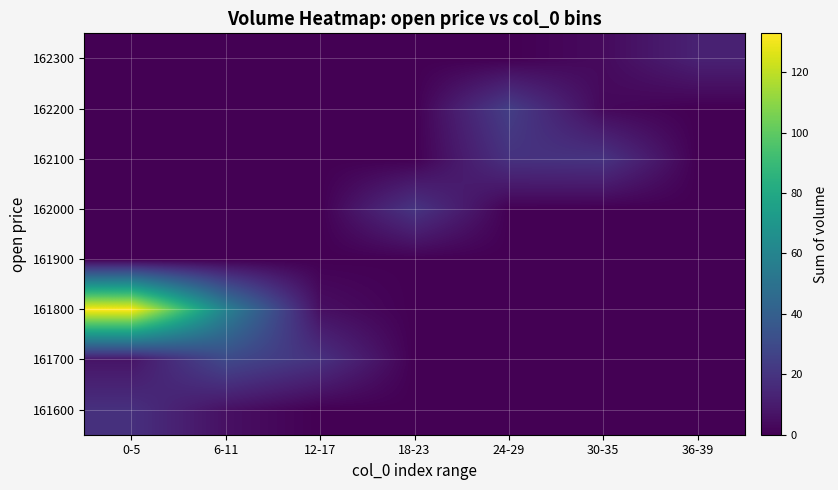

How many categories are shown in the chart?

7